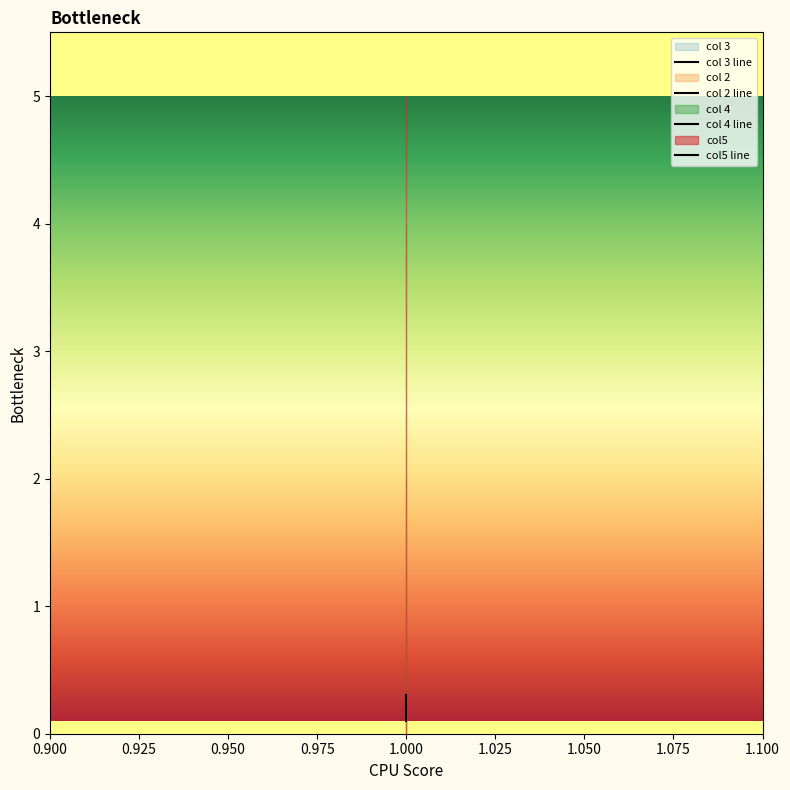

At which category does the chart reach its minimum across all series?

1